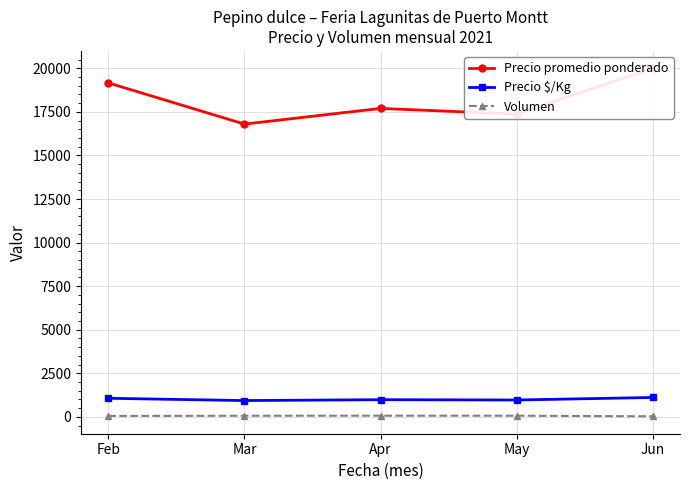

True or false: Precio promedio ponderado has more than 0 interior local peaks.

True